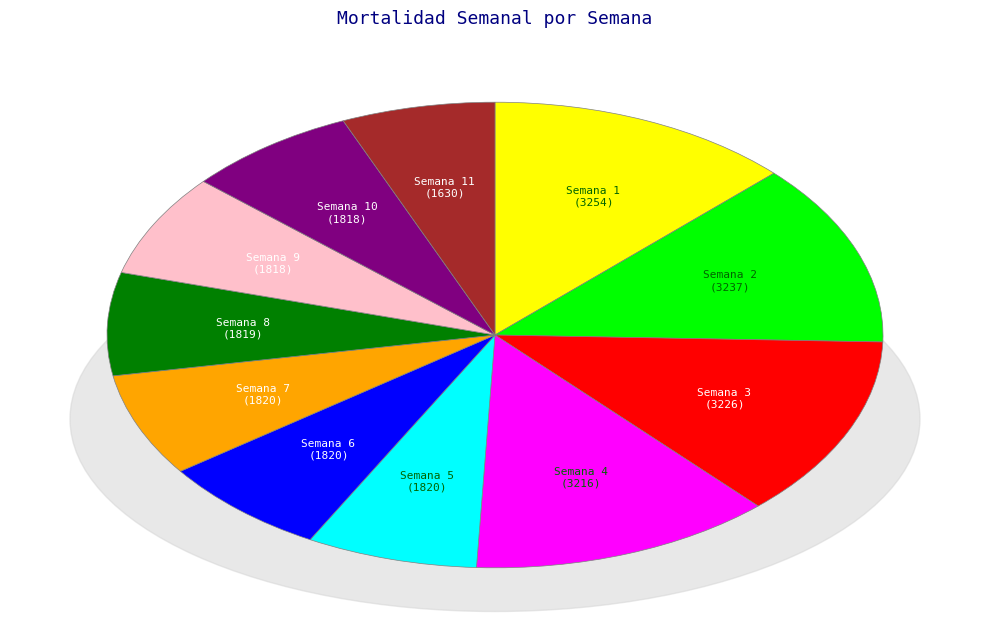

Which has a higher value, Semana 4 or Semana 7?

Semana 4